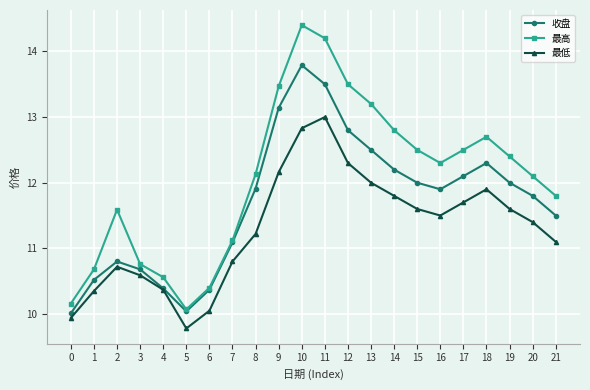

Which series has the largest range (max minus min)?

最高